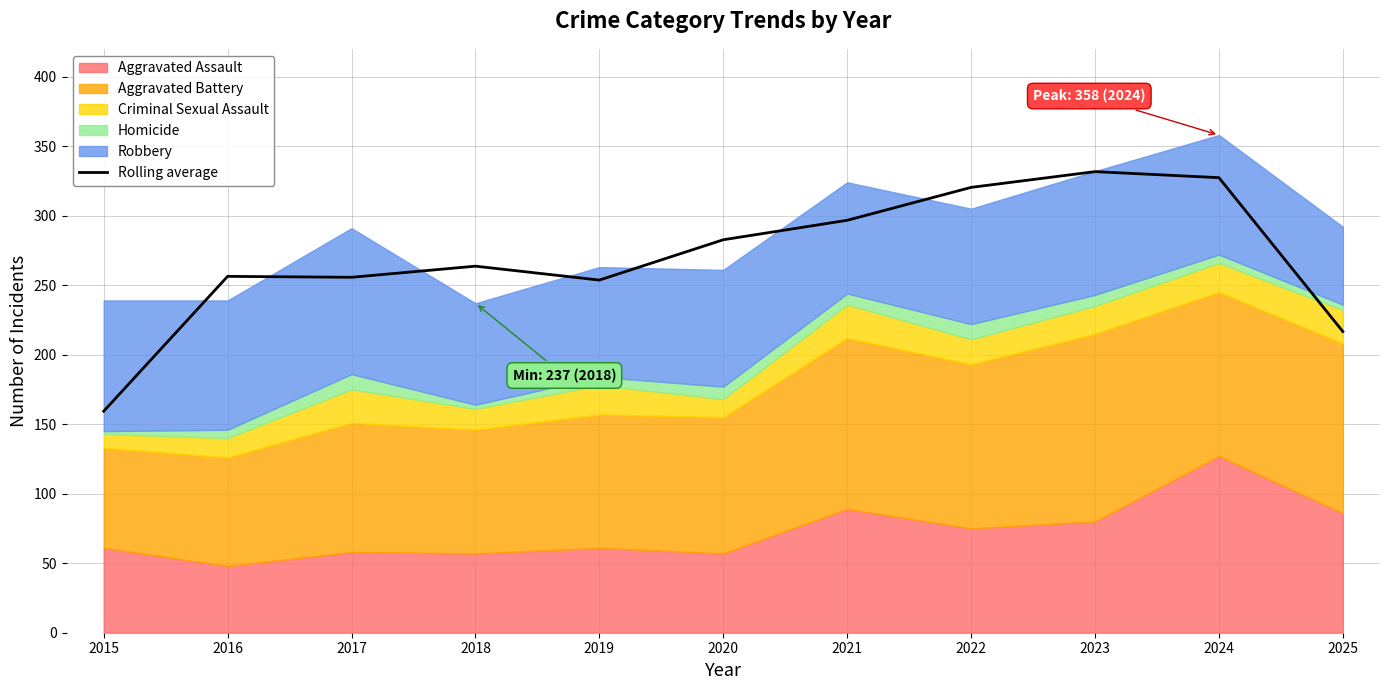

Rank the categories by value from highest to lowest.

2023, 2024, 2022, 2021, 2020, 2018, 2016, 2017, 2019, 2025, 2015